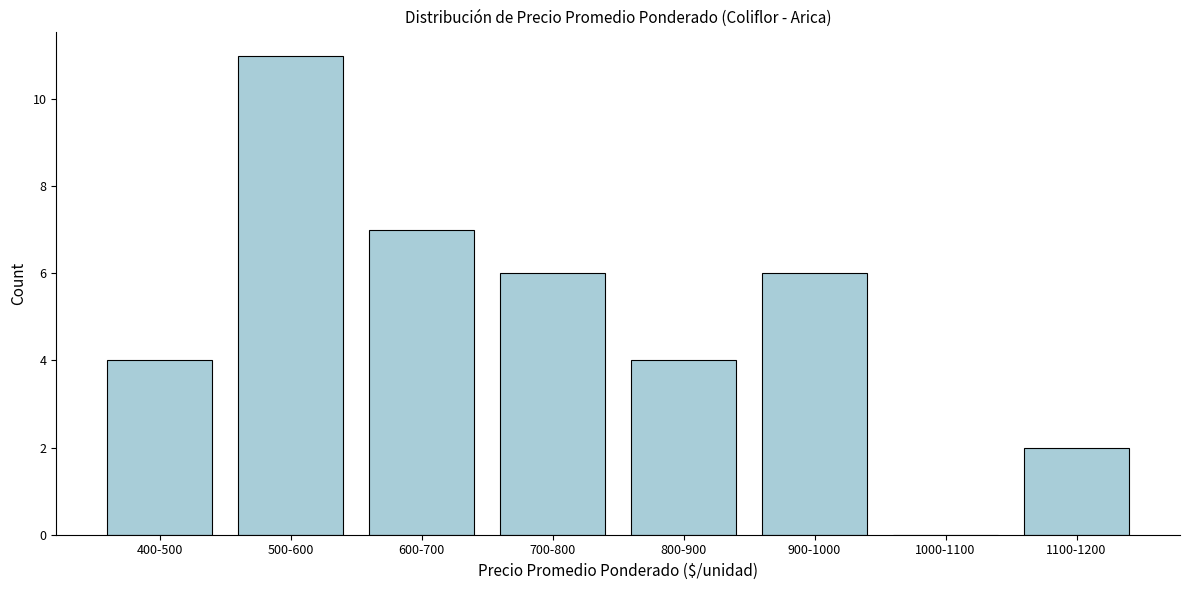

Reading right to left, transcribe all the data shown in this chart.

1100-1200=2	1000-1100=0	900-1000=6	800-900=4	700-800=6	600-700=7	500-600=11	400-500=4